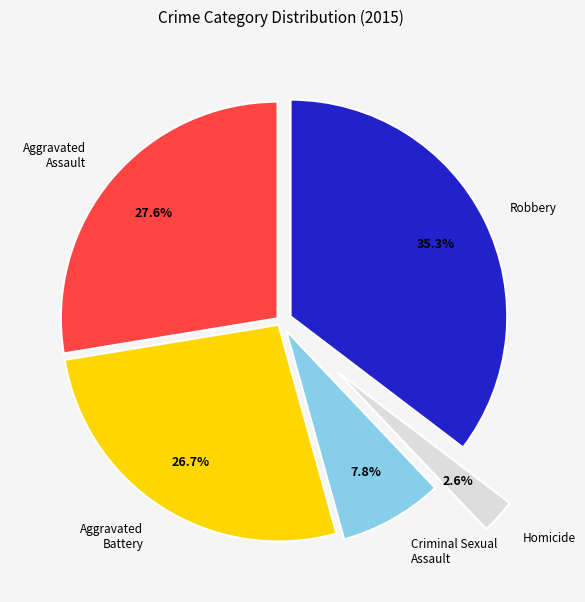

How many segments does this pie chart have?

5